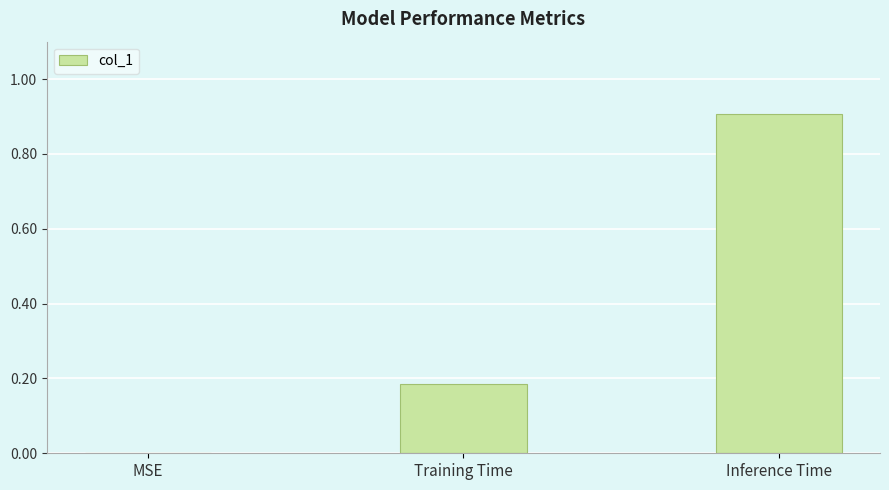

Read the value at Inference Time.

0.9